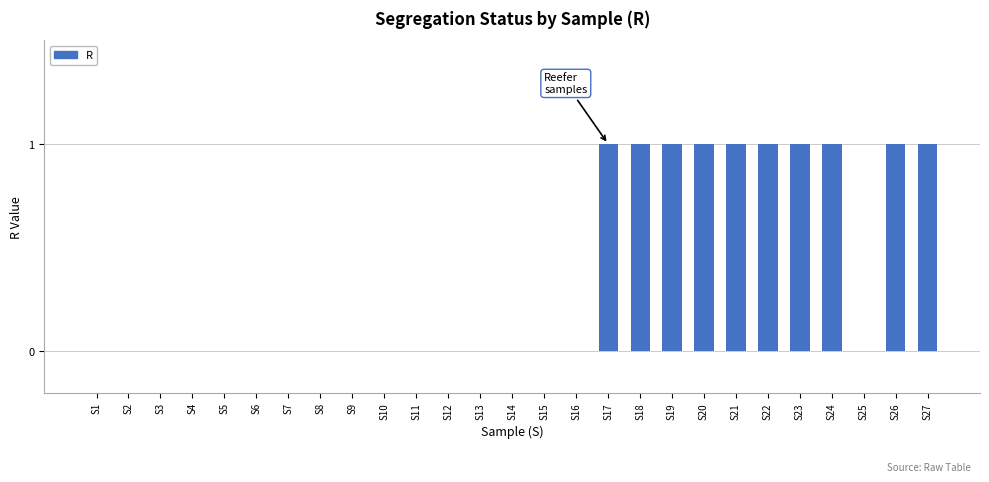

Reading right to left, what are all the values shown in this chart?

1	1	0	1	1	1	1	1	1	1	1	0	0	0	0	0	0	0	0	0	0	0	0	0	0	0	0